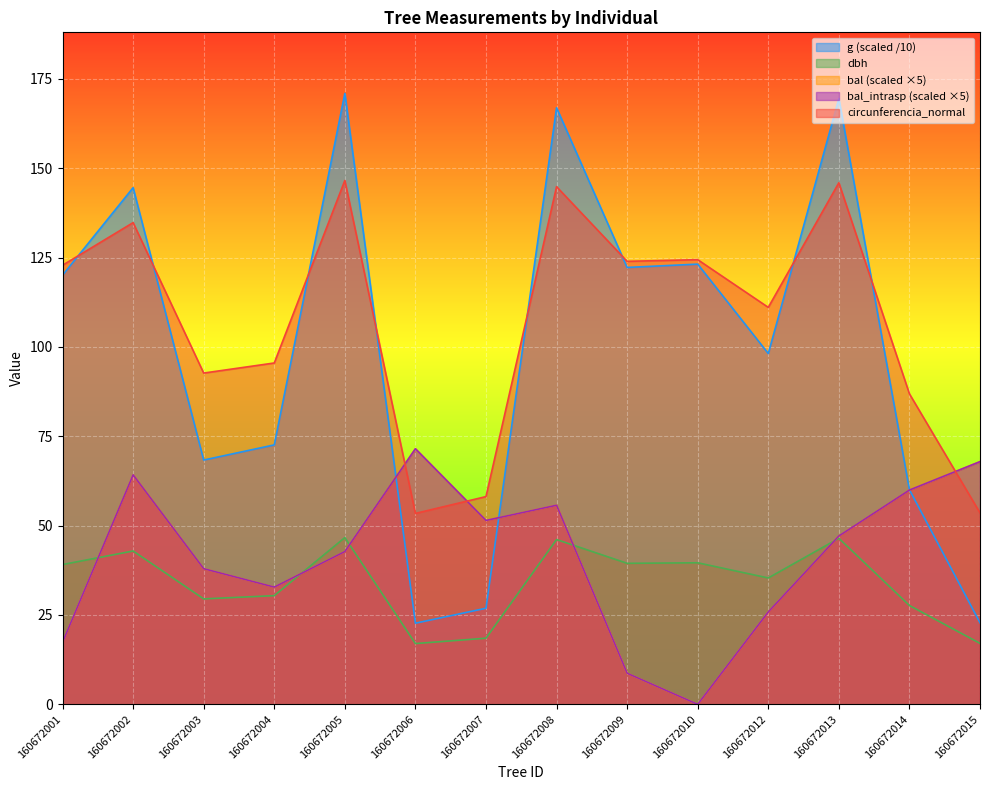

At which category does dbh reach its first local peak?

160672002